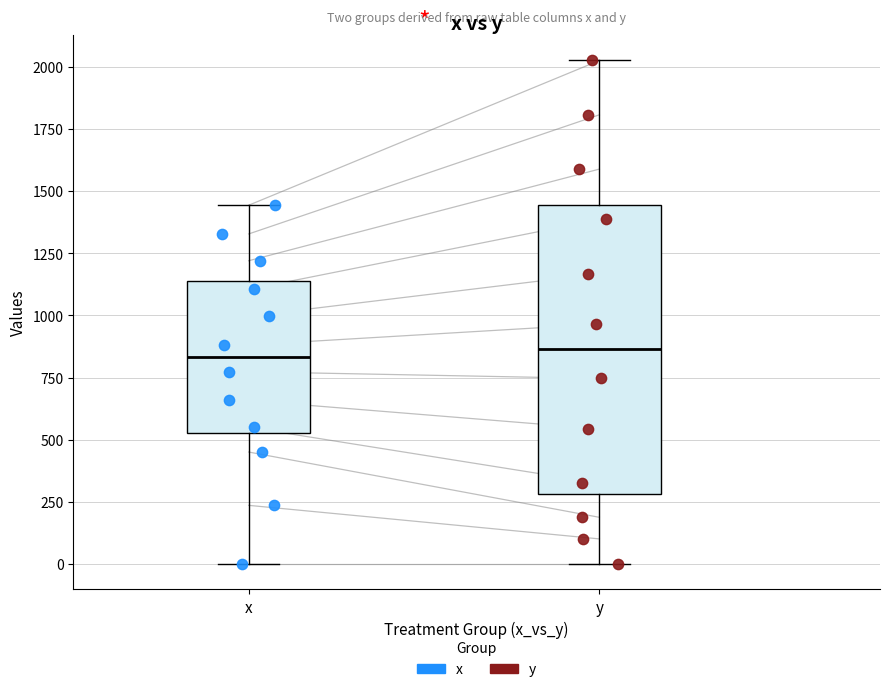

Reading left to right, read every box against the y-axis: the position of its median line, the range the box covers, and the ends of its whiskers. The values are not printed on the chart, so give them approximately, as read against the axis.

x: median 850, box 550 to 1150, whiskers 0 to 1450
y: median 850, box 300 to 1450, whiskers 0 to 2050